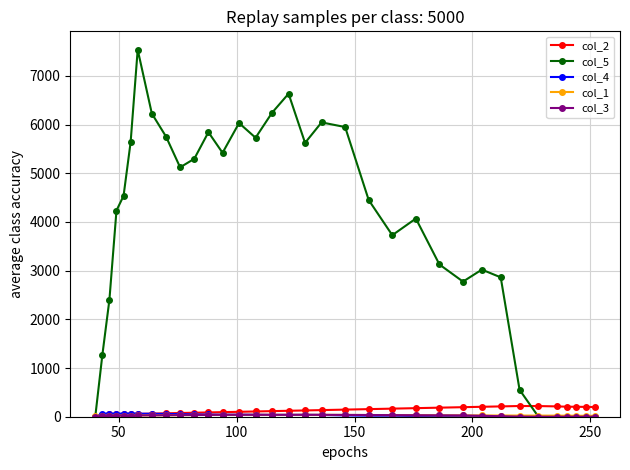

Which series has the largest total across all categories?

col_5